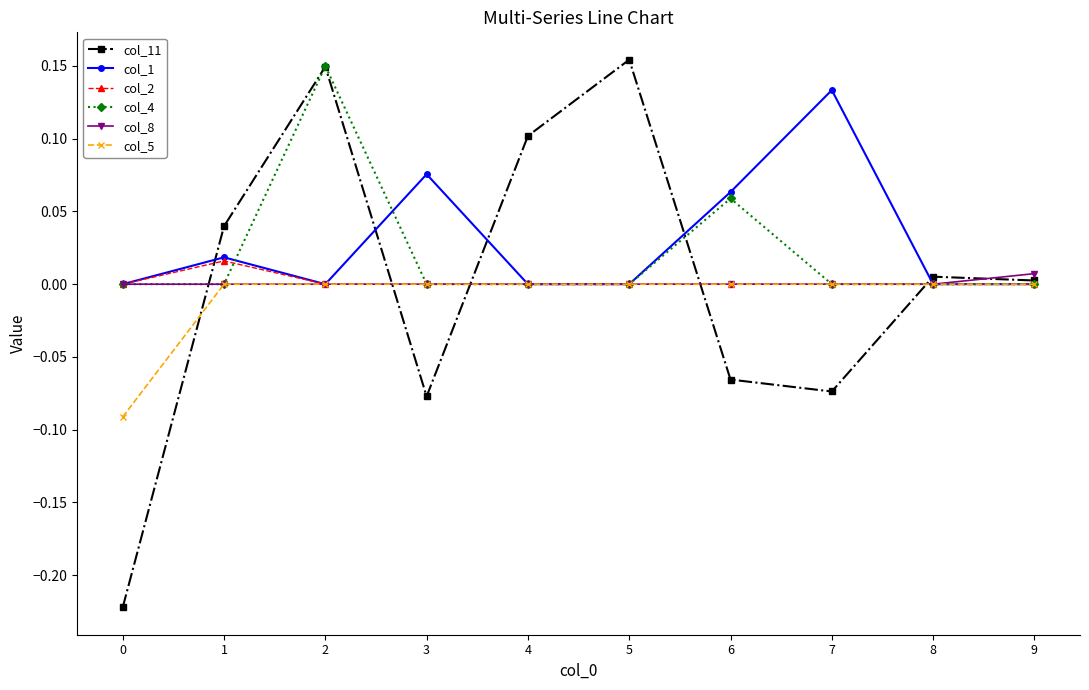

True or false: col_11 has a value of 0.3 at 2.

False